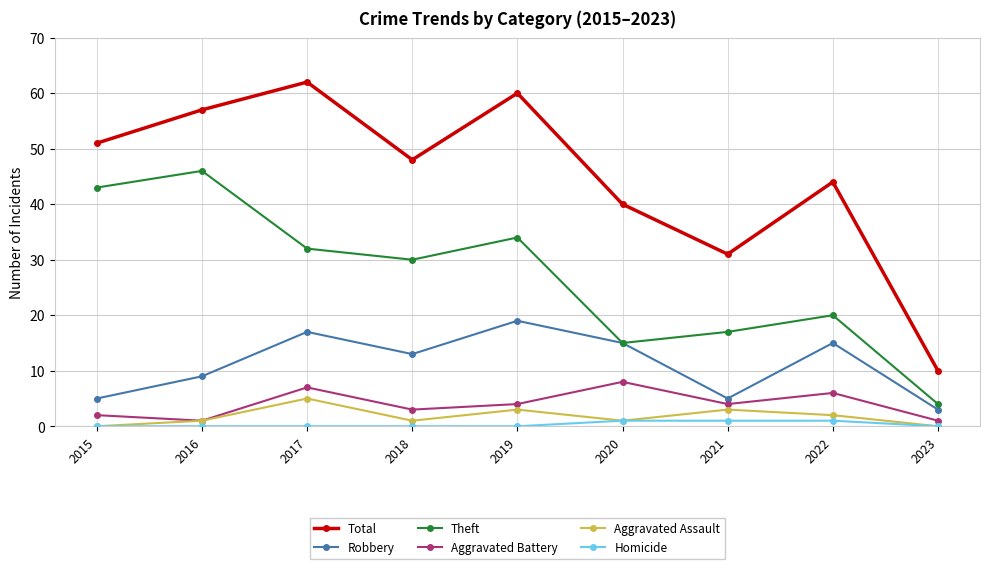

Which series has the largest range (max minus min)?

Total